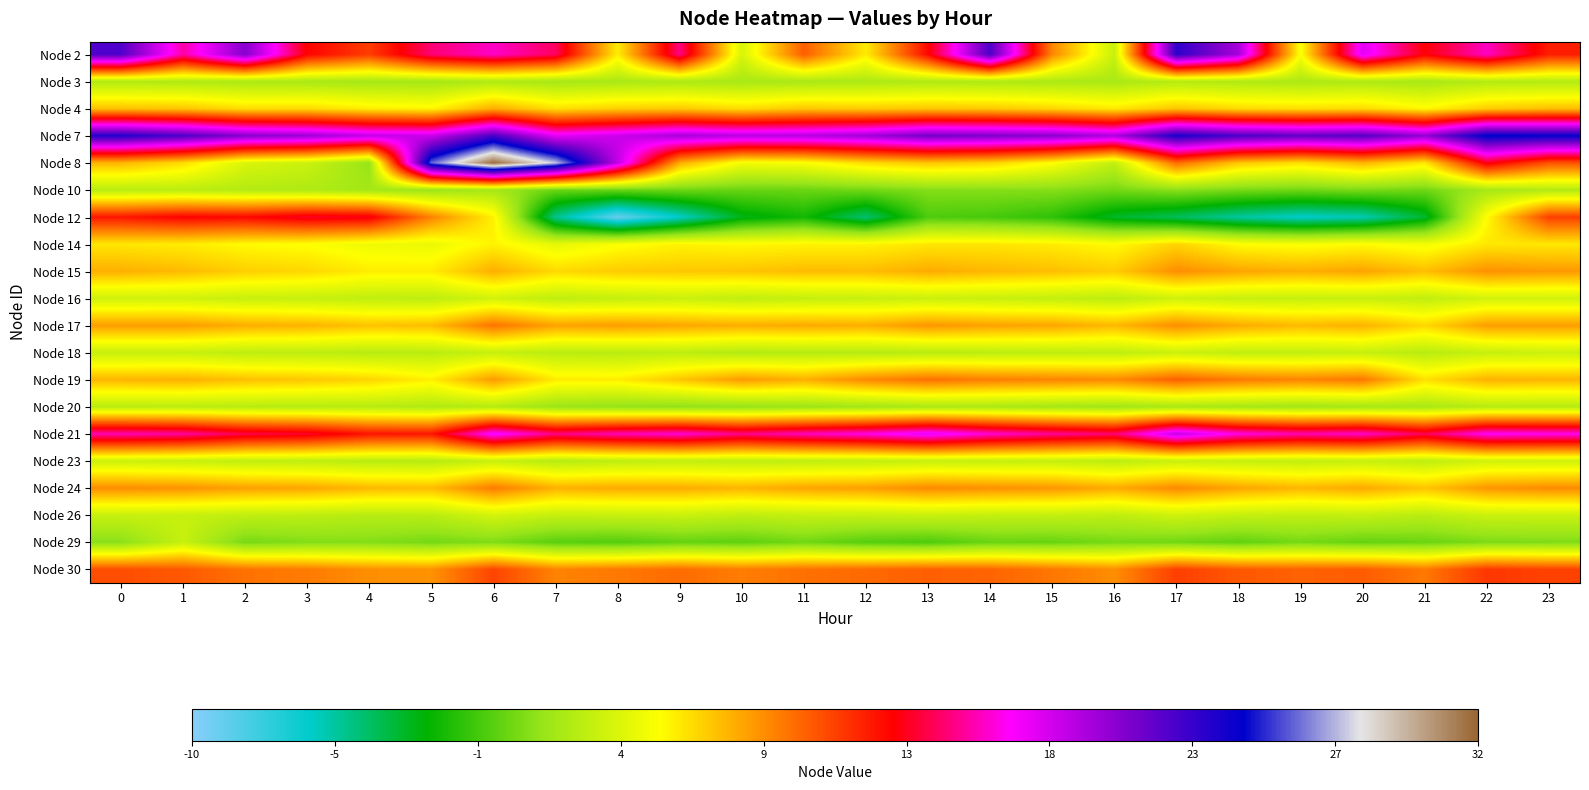

Reading left to right, what are all the values shown in this chart?

Node 2: 0=21.9	1=15.4	2=20.3	3=12.8	4=11.1	5=14.6	6=15.9	7=14.4	8=5.8	9=14.9	10=3.8	11=10.1	12=5.8	13=12.7	14=22.0	15=8.9	16=3.3	17=22.9	18=19.3	19=5.1	20=17.6	21=13.0	22=15.8	23=12.0
Node 3: 0=2.4	1=2.4	2=2.2	3=2.1	4=2.0	5=1.9	6=2.3	7=2.0	8=2.1	9=2.2	10=2.1	11=2.1	12=2.2	13=2.3	14=2.3	15=2.2	16=2.1	17=2.5	18=2.3	19=2.2	20=2.3	21=2.0	22=2.5	23=2.5
Node 4: 0=7.2	1=7.0	2=6.3	3=6.4	4=5.8	5=5.6	6=7.8	7=6.2	8=6.7	9=6.9	10=6.3	11=7.0	12=6.8	13=7.0	14=6.9	15=6.5	16=6.0	17=7.0	18=6.4	19=6.2	20=6.4	21=5.5	22=6.8	23=7.2
Node 7: 0=23.3	1=22.1	2=20.3	3=19.7	4=18.5	5=18.3	6=22.2	7=17.5	8=18.2	9=19.4	10=18.8	11=18.9	12=19.5	13=20.9	14=20.6	15=20.2	16=19.1	17=23.6	18=22.1	19=21.5	20=21.8	21=19.9	22=24.4	23=24.1
Node 8: 0=7.5	1=6.3	2=3.9	3=3.3	4=1.5	5=26.0	6=31.8	7=27.6	8=18.5	9=7.8	10=4.9	11=5.1	12=6.3	13=7.0	14=6.6	15=5.3	16=3.0	17=9.7	18=7.0	19=6.2	20=7.5	21=6.0	22=13.3	23=10.5
Node 10: 0=2.6	1=2.7	2=2.4	3=2.3	4=1.9	5=1.6	6=2.0	7=0.3	8=0.3	9=0.4	10=0.3	11=0.3	12=0.5	13=0.9	14=1.0	15=1.0	16=0.6	17=1.1	18=0.7	19=0.5	20=0.7	21=0.4	22=2.0	23=2.4
Node 12: 0=12.3	1=12.9	2=12.7	3=13.5	4=13.2	5=9.0	6=5.7	7=-5.0	8=-9.1	9=-6.2	10=-2.8	11=-1.9	12=-4.4	13=-0.4	14=-0.6	15=-1.2	16=-3.1	17=-4.0	18=-5.3	19=-6.2	20=-5.7	21=-3.2	22=5.3	23=11.0
Node 14: 0=6.0	1=5.8	2=5.4	3=5.2	4=4.7	5=4.6	6=5.6	7=4.4	8=5.1	9=5.6	10=5.4	11=5.6	12=5.6	13=6.0	14=6.0	15=5.8	16=5.4	17=6.5	18=5.3	19=5.1	20=5.4	21=4.9	22=6.0	23=6.0
Node 15: 0=7.7	1=7.3	2=6.7	3=6.5	4=5.8	5=5.8	6=7.7	7=6.4	8=6.8	9=6.9	10=7.0	11=7.3	12=7.3	13=7.8	14=7.4	15=7.2	16=6.8	17=8.7	18=8.0	19=7.7	20=8.0	21=7.2	22=8.6	23=8.3
Node 16: 0=3.5	1=3.5	2=3.2	3=3.2	4=2.9	5=2.8	6=3.6	7=2.9	8=3.1	9=3.3	10=3.0	11=3.1	12=3.2	13=3.3	14=3.2	15=3.0	16=2.8	17=3.5	18=3.2	19=3.1	20=3.2	21=3.0	22=3.6	23=3.5
Node 17: 0=8.2	1=8.2	2=7.7	3=7.5	4=7.1	5=7.2	6=9.5	7=8.0	8=8.2	9=7.9	10=7.7	11=7.8	12=7.7	13=8.4	14=8.1	15=7.9	16=7.4	17=8.7	18=7.8	19=7.4	20=7.6	21=6.5	22=8.2	23=8.2
Node 18: 0=3.2	1=3.2	2=2.8	3=2.8	4=2.7	5=2.7	6=3.2	7=2.7	8=2.7	9=2.8	10=2.4	11=2.6	12=2.5	13=2.7	14=2.8	15=2.8	16=2.9	17=3.3	18=2.9	19=3.0	20=3.1	21=2.6	22=3.1	23=3.3
Node 19: 0=7.5	1=7.6	2=7.2	3=7.0	4=6.5	5=5.7	6=8.3	7=5.9	8=5.8	9=7.0	10=8.3	11=7.7	12=8.8	13=9.5	14=9.1	15=9.0	16=8.8	17=10.0	18=9.3	19=8.9	20=9.3	21=6.2	22=7.6	23=7.5
Node 20: 0=2.7	1=2.7	2=2.6	3=2.5	4=2.6	5=2.3	6=2.5	7=1.6	8=1.4	9=1.3	10=1.4	11=1.6	12=1.8	13=2.1	14=2.1	15=1.9	16=1.7	17=2.1	18=1.9	19=1.8	20=1.9	21=2.1	22=2.6	23=2.5
Node 21: 0=15.6	1=15.3	2=14.0	3=13.6	4=12.3	5=12.3	6=17.2	7=14.9	8=15.7	9=16.1	10=14.9	11=15.8	12=16.4	13=17.5	14=16.1	15=15.2	16=14.6	17=18.5	18=16.4	19=15.6	20=15.9	21=14.2	22=16.7	23=16.5
Node 23: 0=3.3	1=3.2	2=3.0	3=2.9	4=2.6	5=2.6	6=3.2	7=2.6	8=2.8	9=3.0	10=2.9	11=2.9	12=3.0	13=3.1	14=3.1	15=3.1	16=2.8	17=3.2	18=3.1	19=3.0	20=3.1	21=2.9	22=3.5	23=3.5
Node 24: 0=8.7	1=8.5	2=8.1	3=7.9	4=7.4	5=7.3	6=9.2	7=7.6	8=7.8	9=7.8	10=7.5	11=8.0	12=8.2	13=8.8	14=8.6	15=8.4	16=7.8	17=8.8	18=8.0	19=7.5	20=7.9	21=7.0	22=8.4	23=8.8
Node 26: 0=3.2	1=3.2	2=2.9	3=2.8	4=2.6	5=2.7	6=3.6	7=3.1	8=3.2	9=3.3	10=2.9	11=3.1	12=3.1	13=3.2	14=3.1	15=3.0	16=2.9	17=3.5	18=3.1	19=2.9	20=3.1	21=2.7	22=3.3	23=3.3
Node 29: 0=1.1	1=3.2	2=0.6	3=0.9	4=0.9	5=0.6	6=0.8	7=-0.1	8=-0.3	9=0.2	10=0.0	11=0.5	12=-0.2	13=-0.4	14=0.3	15=0.2	16=0.6	17=0.5	18=0.1	19=0.6	20=0.2	21=0.3	22=0.8	23=0.8
Node 30: 0=10.6	1=10.3	2=9.5	3=9.2	4=8.6	5=8.5	6=10.9	7=9.0	8=9.3	9=9.7	10=9.2	11=9.5	12=9.7	13=10.0	14=9.9	15=9.4	16=8.7	17=11.0	18=10.3	19=10.0	20=10.1	21=9.3	22=11.3	23=10.9